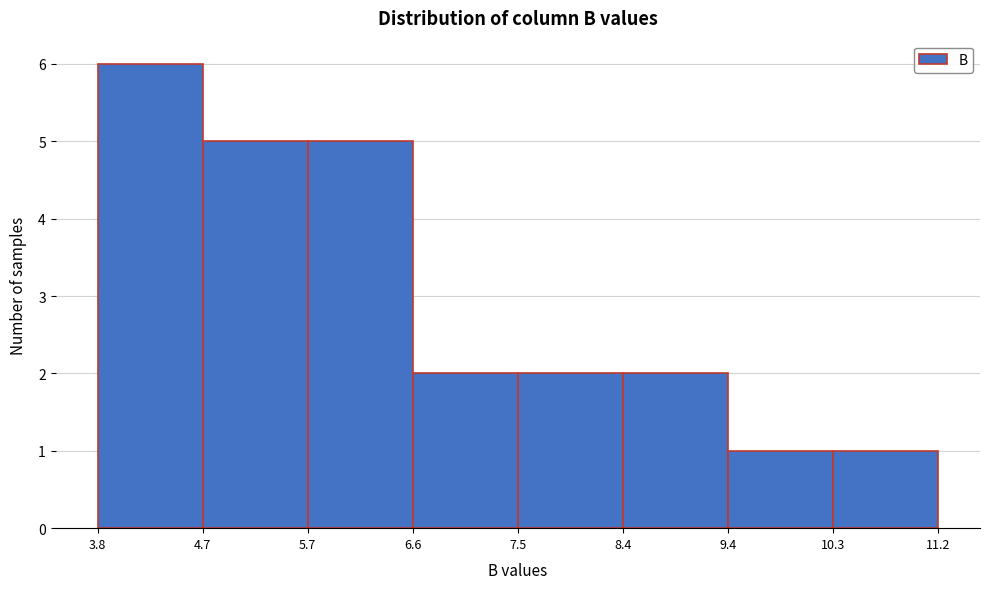

What is the height of the bar covering 6.6 to 7.5 on the x-axis? The values are not printed on the chart, so give them approximately, as read against the axis.

2